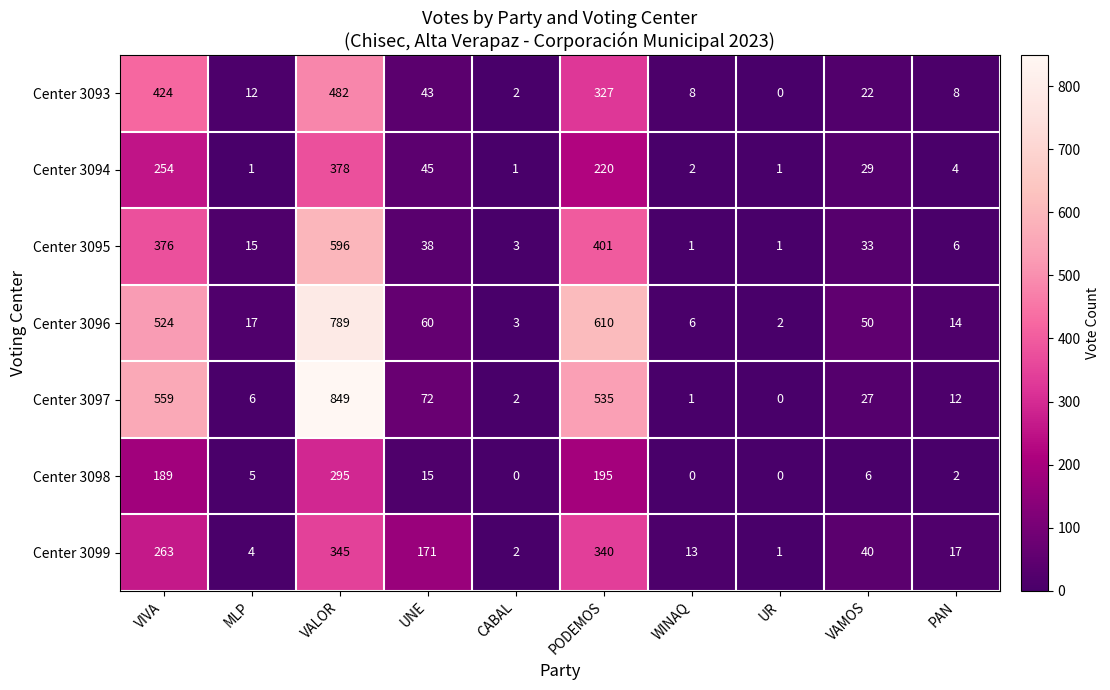

At VIVA, list the series in order from smallest to largest.

Center 3098, Center 3094, Center 3099, Center 3095, Center 3093, Center 3096, Center 3097